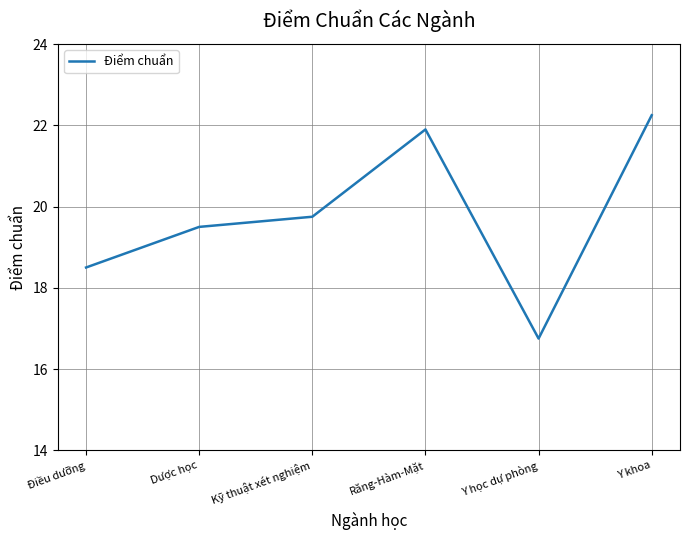

What is the change in value from Dược học to Răng-Hàm-Mặt?

+2.4